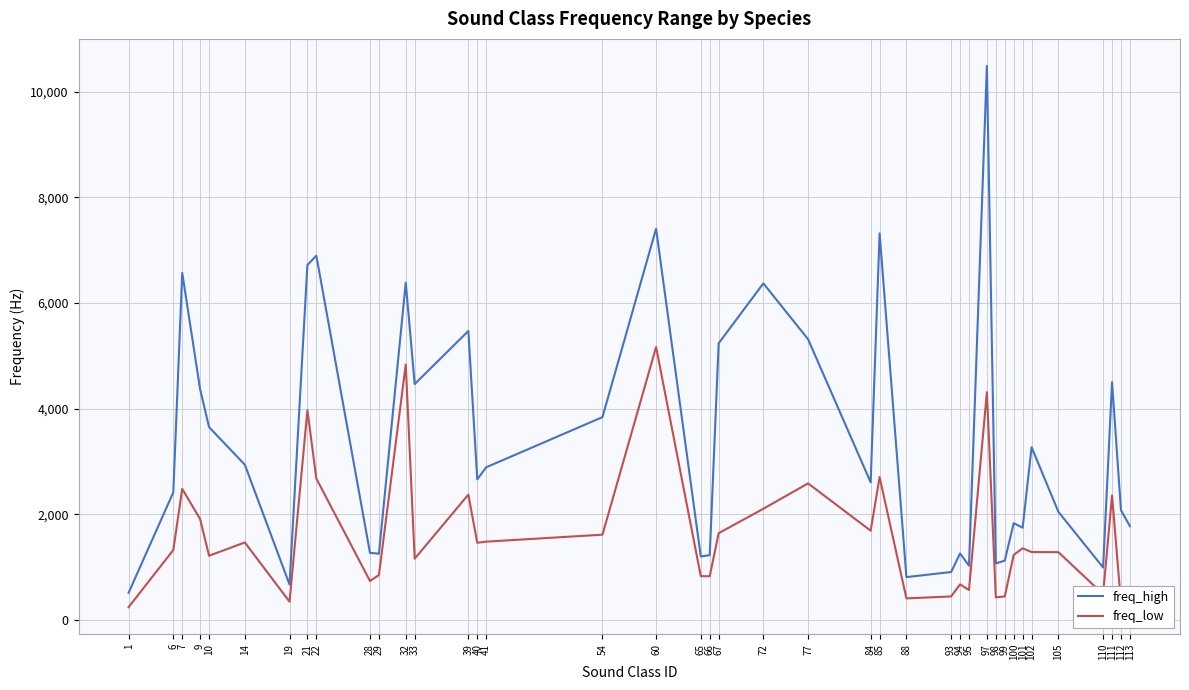

Which series has the largest range (max minus min)?

freq_high